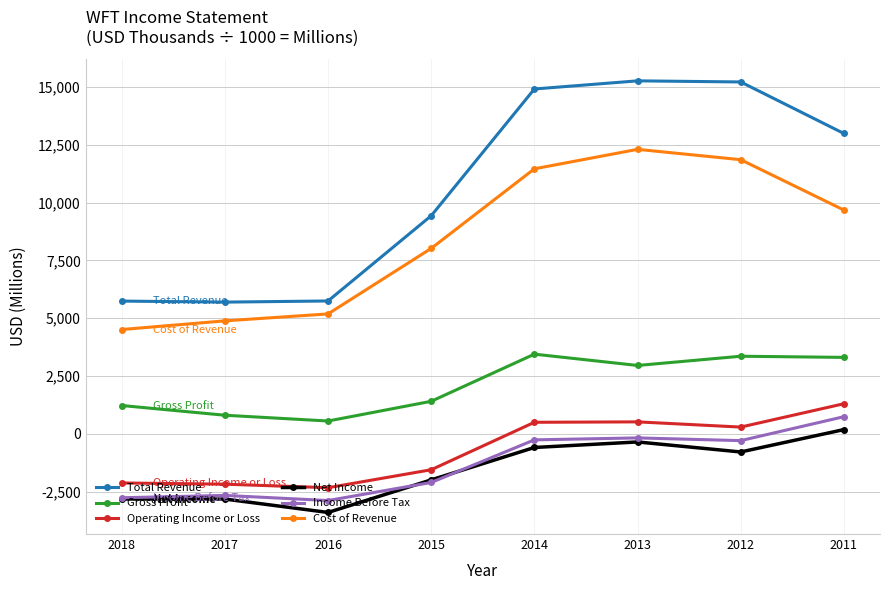

True or false: Total Revenue has a value of 15263 at 2013.

True